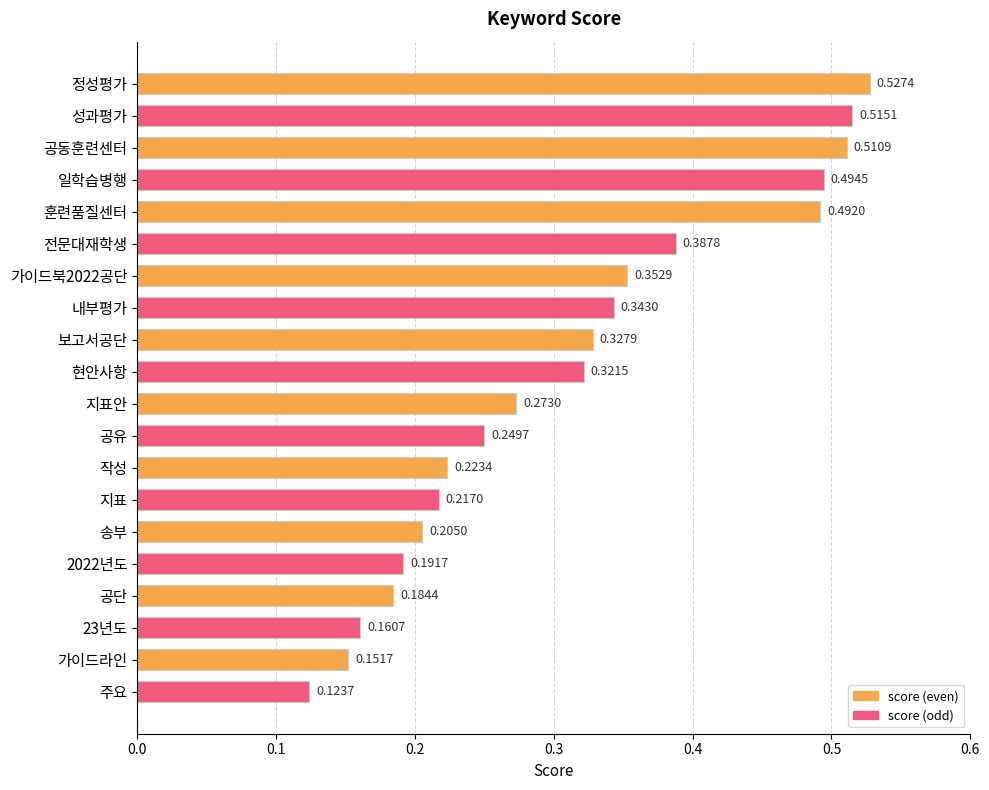

Which label corresponds to the smallest value in the chart?

주요